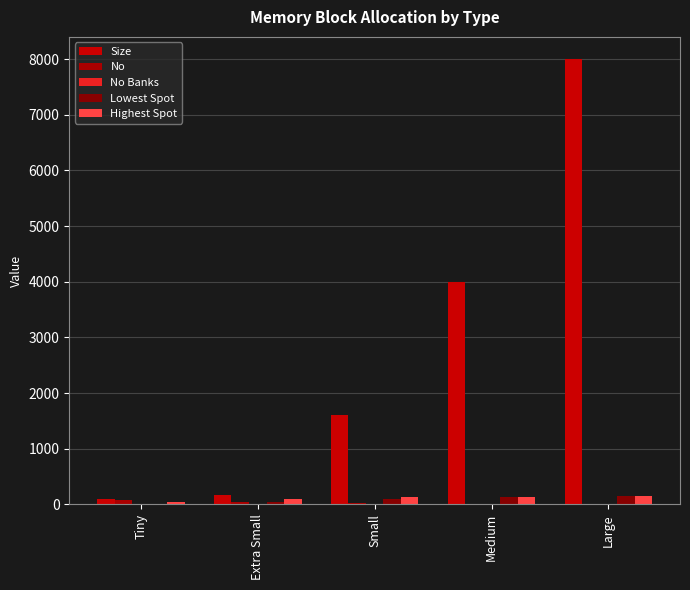

What is the label of the 3rd bar from the left?

Small